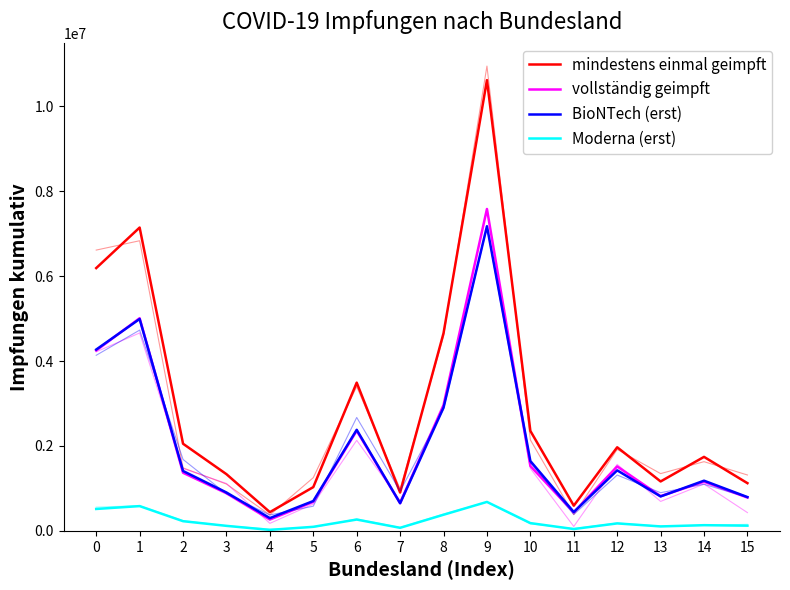

True or false: vollständig geimpft and mindestens einmal geimpft cross at least once.

False